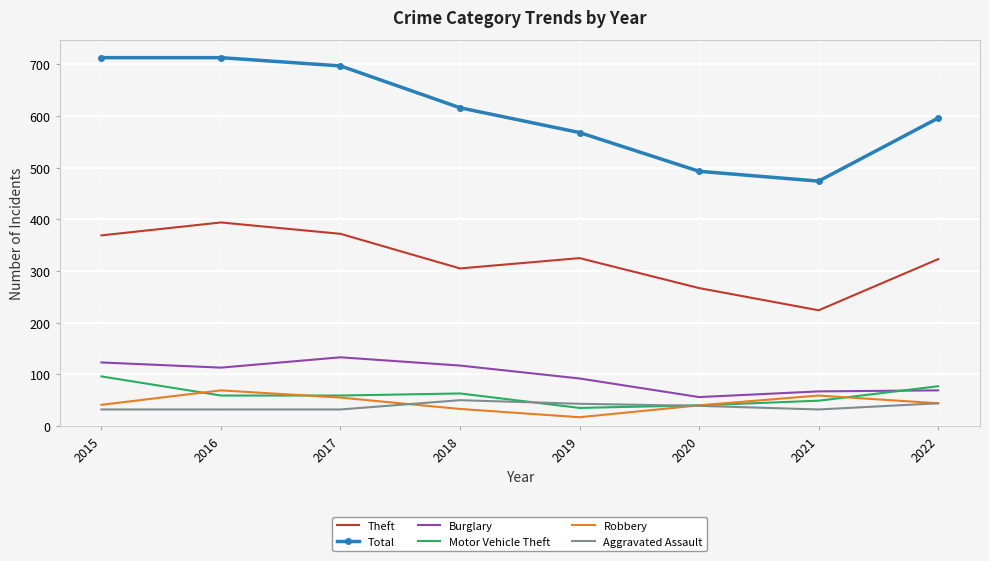

What is the spread (max minus min) of values at 2022?

552